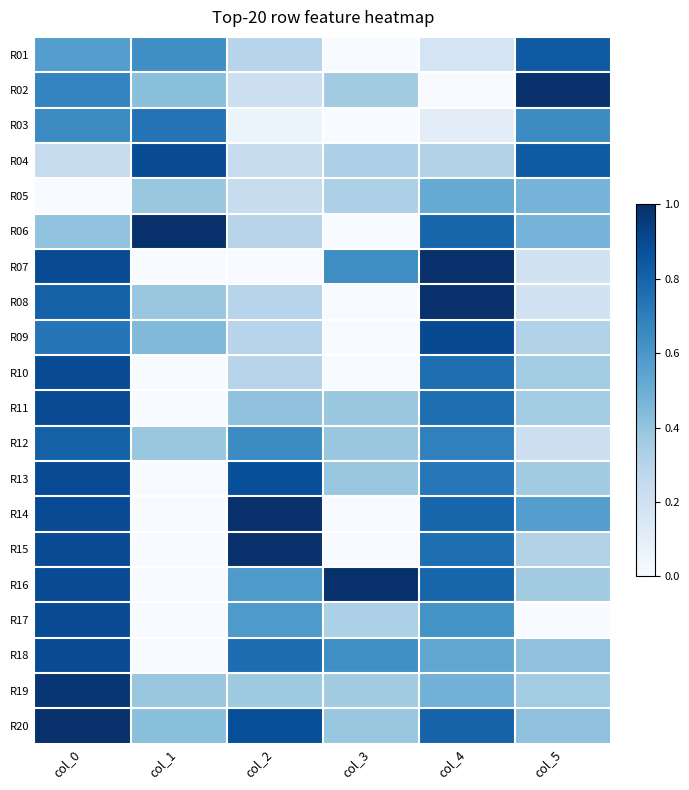

At which category is the sum across all series the highest?

col_0